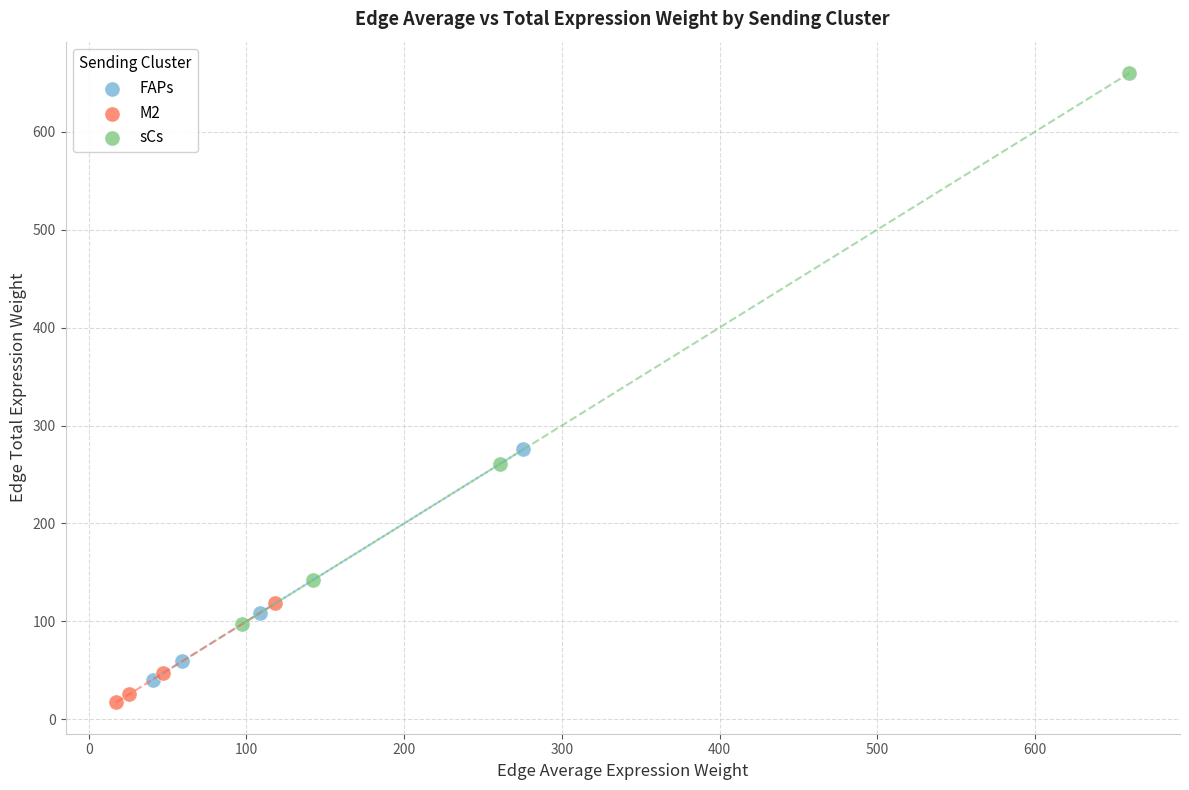

Which series has the largest Y range (max minus min)?

sCs